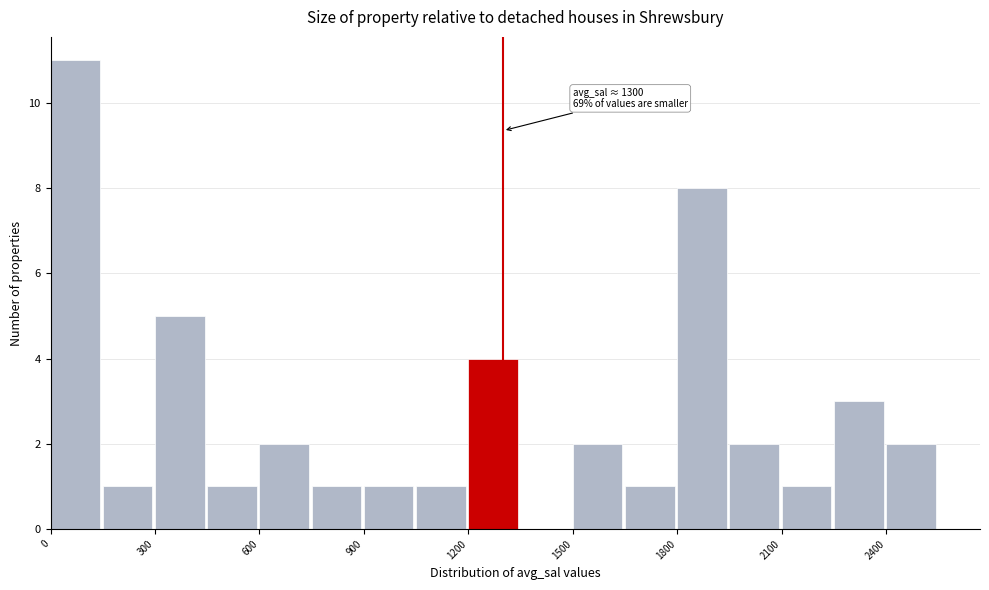

Around what value on the x-axis is the tallest bar? Give the approximate position of its centre, as read against the axis.

50